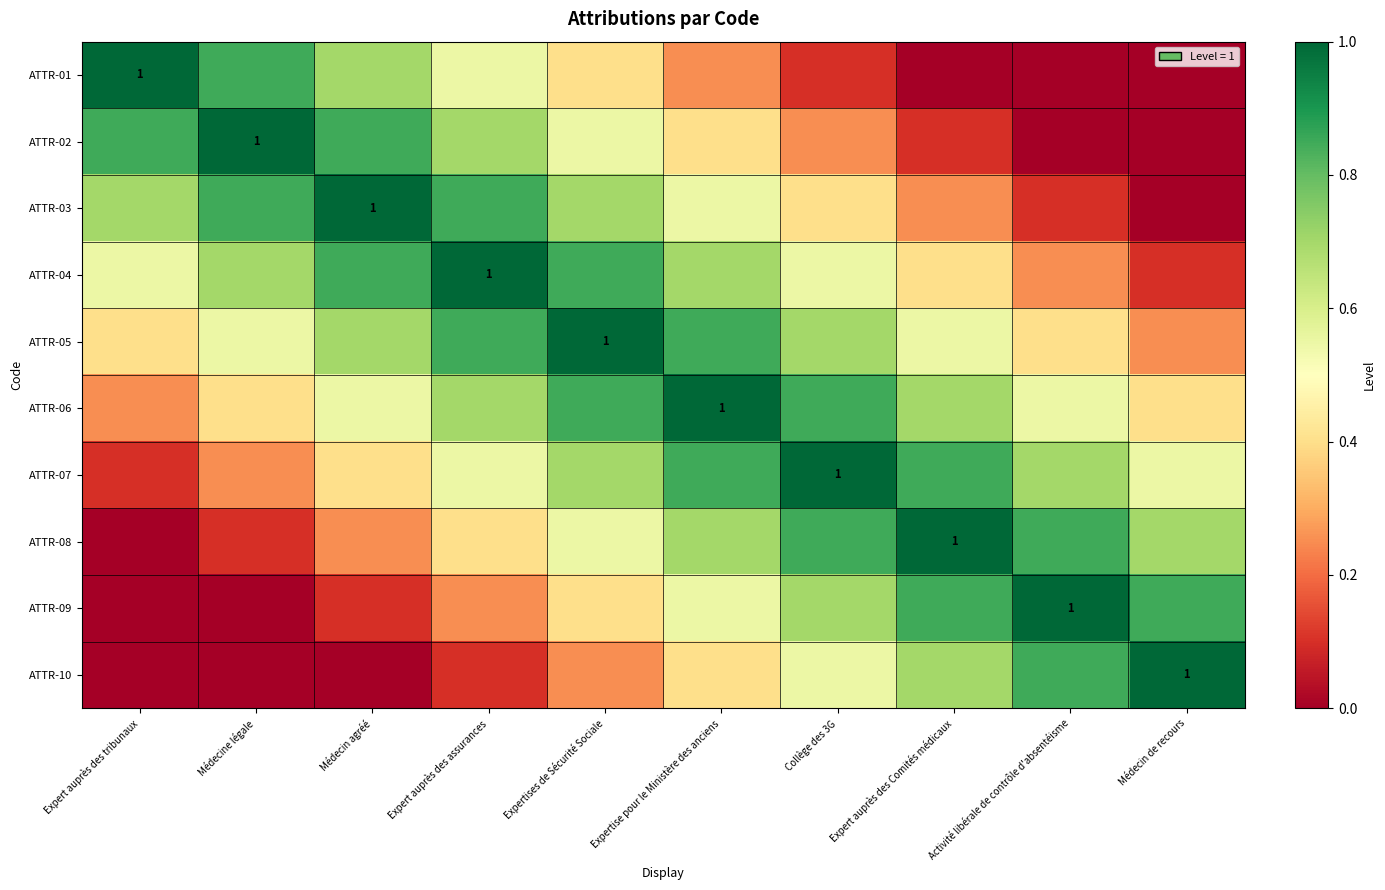

At Médecine légale, list the series in order from largest to smallest.

ATTR-02, ATTR-01, ATTR-03, ATTR-04, ATTR-05, ATTR-06, ATTR-07, ATTR-08, ATTR-09, ATTR-10